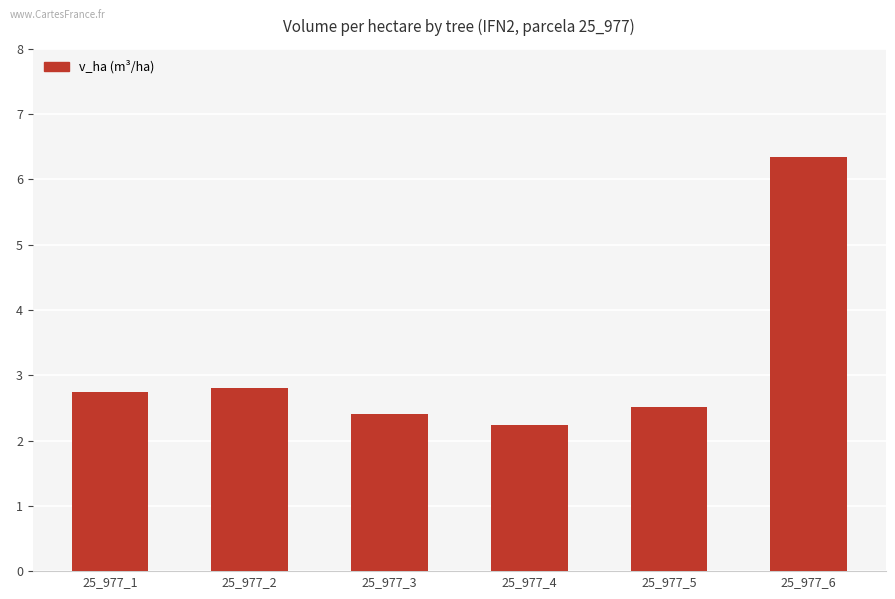

What is the ratio of the value at 25_977_1 to the value at 25_977_5?

1.1